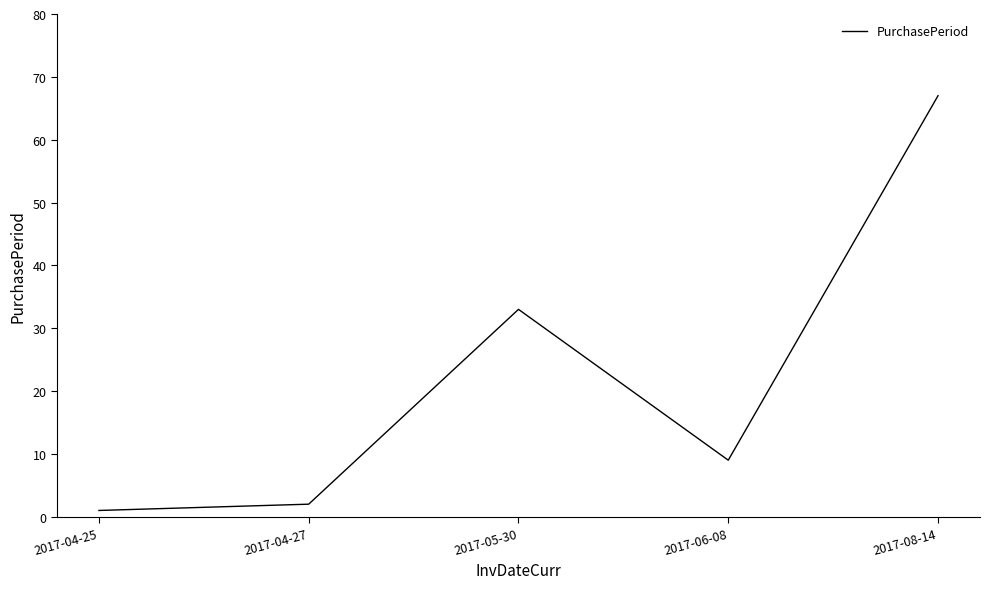

At which label is the value closest to 34?

2017-05-30